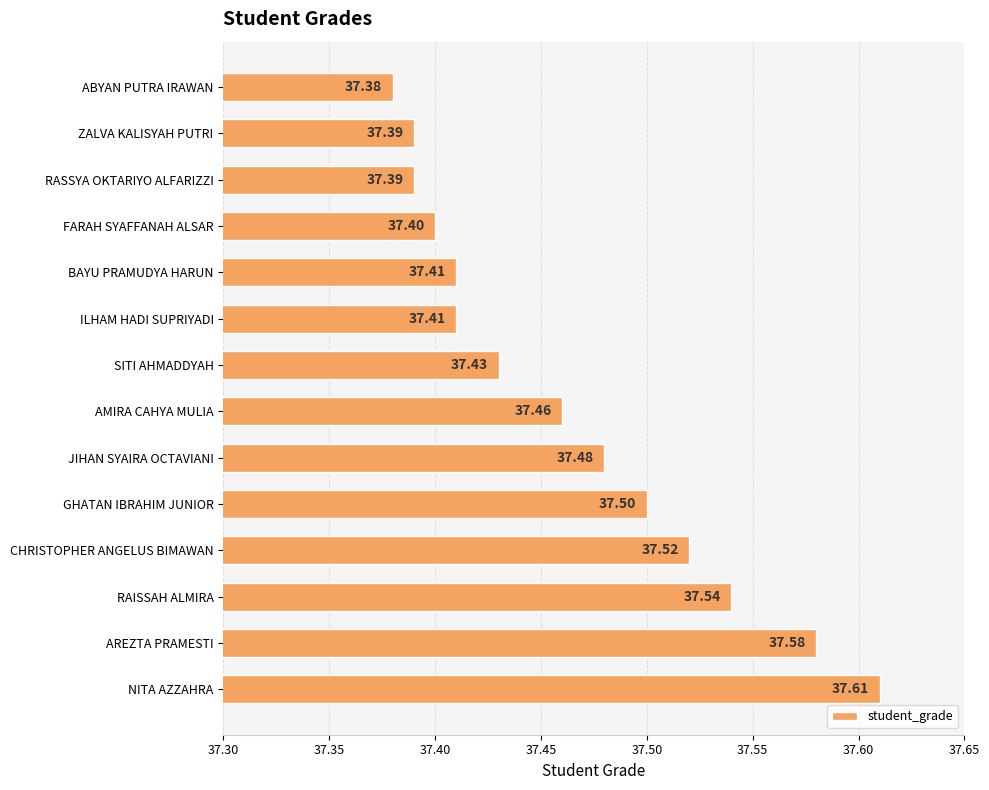

Which category has the highest value across all series?

NITA AZZAHRA